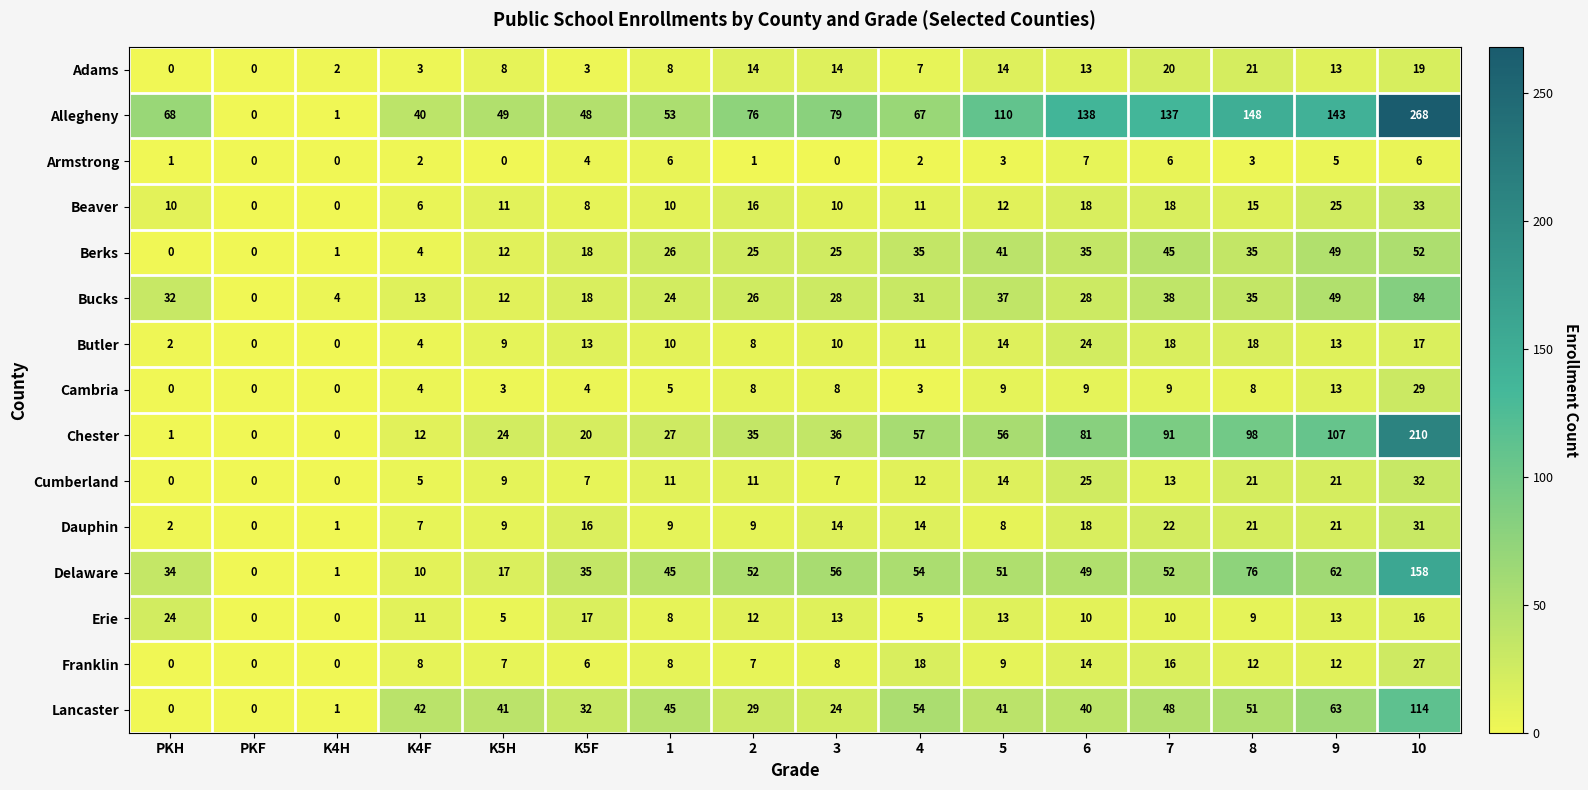

True or false: Lancaster has a value of 24 at 3.

True